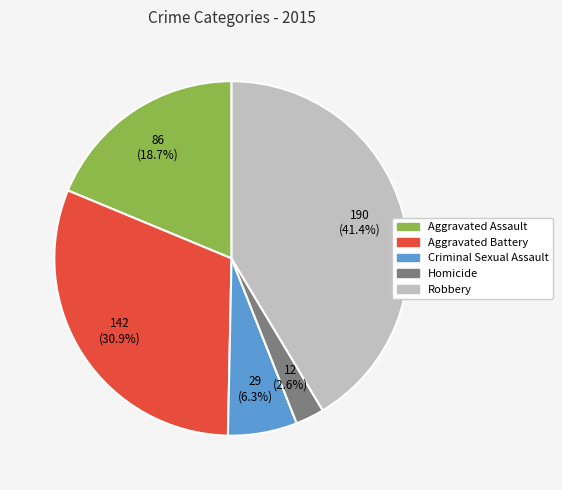

What percentage is the Homicide slice, to the nearest percent?

3%